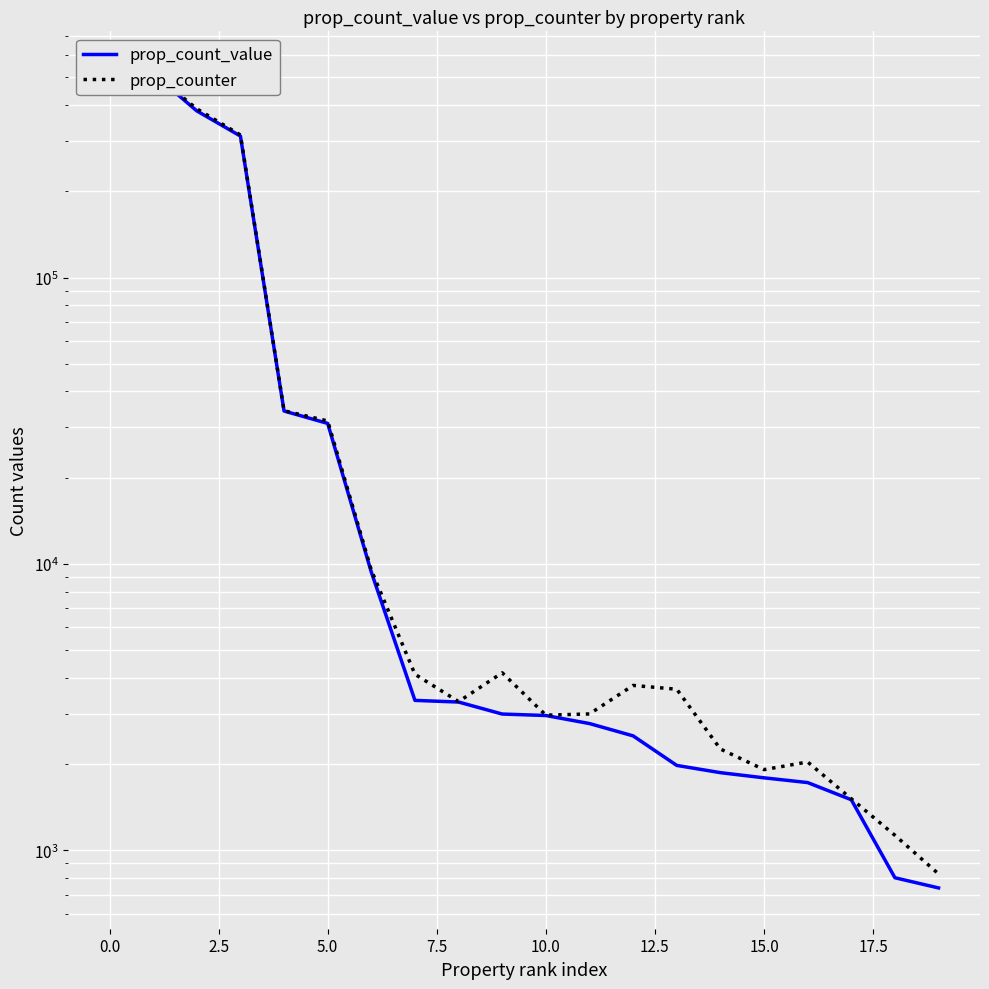

What is the value of the prop_counter point at the 13th from the left?

3762